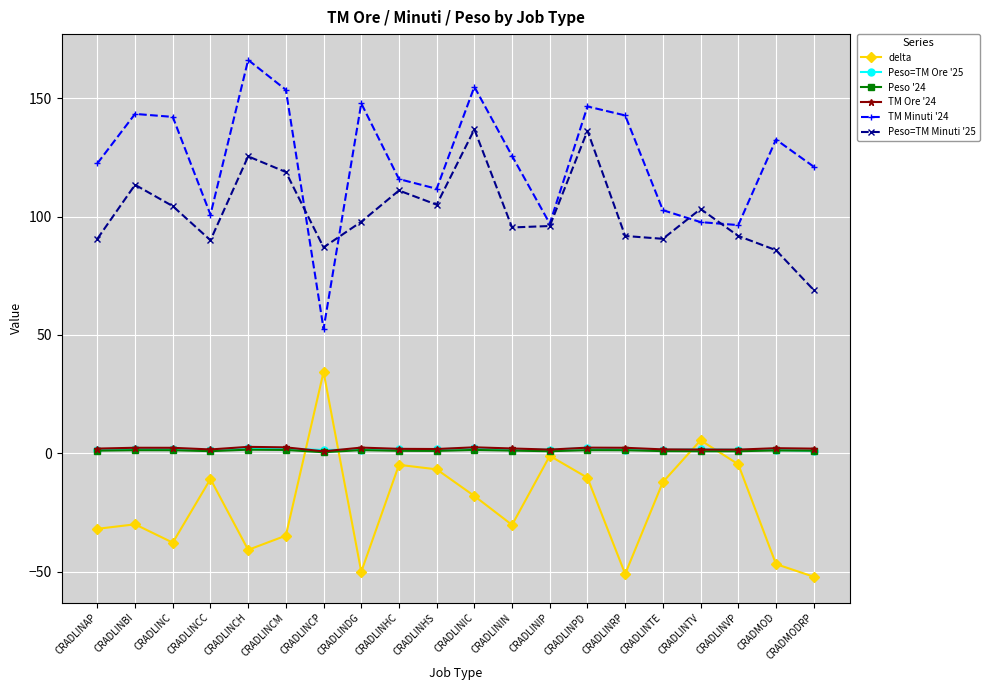

What is the label of the 11th point from the right?

CRADLINHS